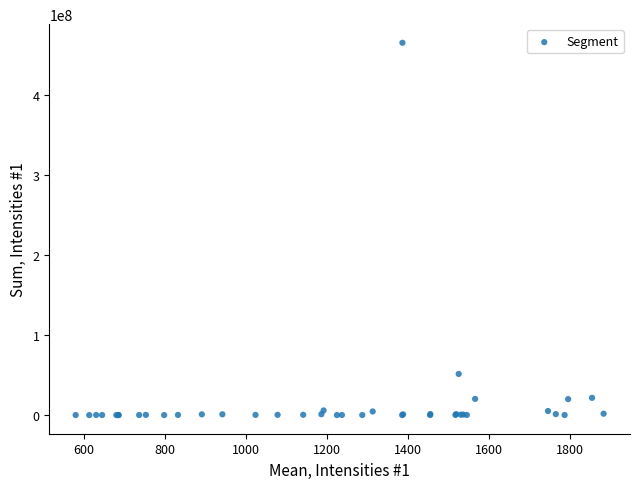

What Y value in the scatter plot is closest to 232353427?

51423143